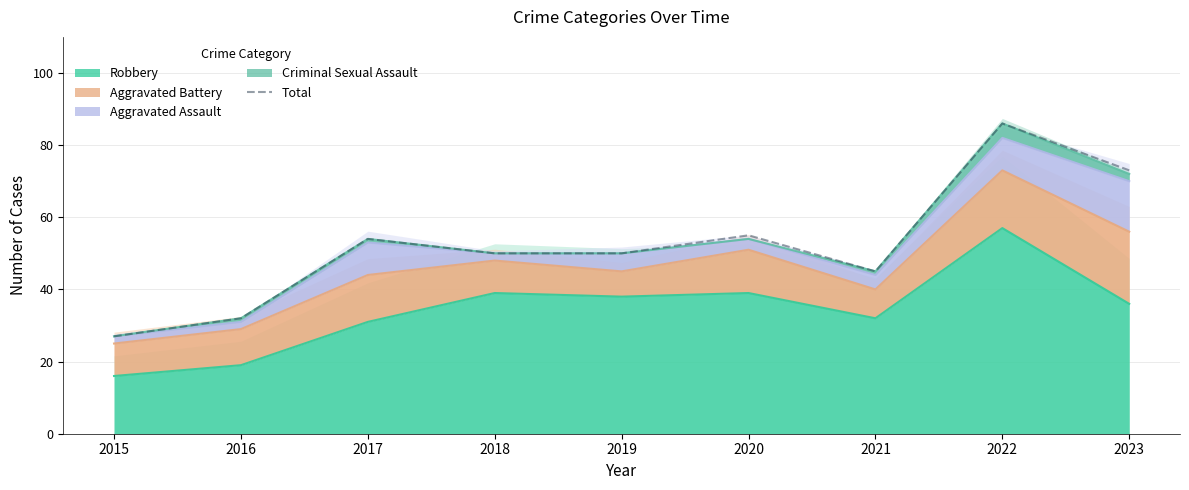

What is the value of the 4th point from the left?

50